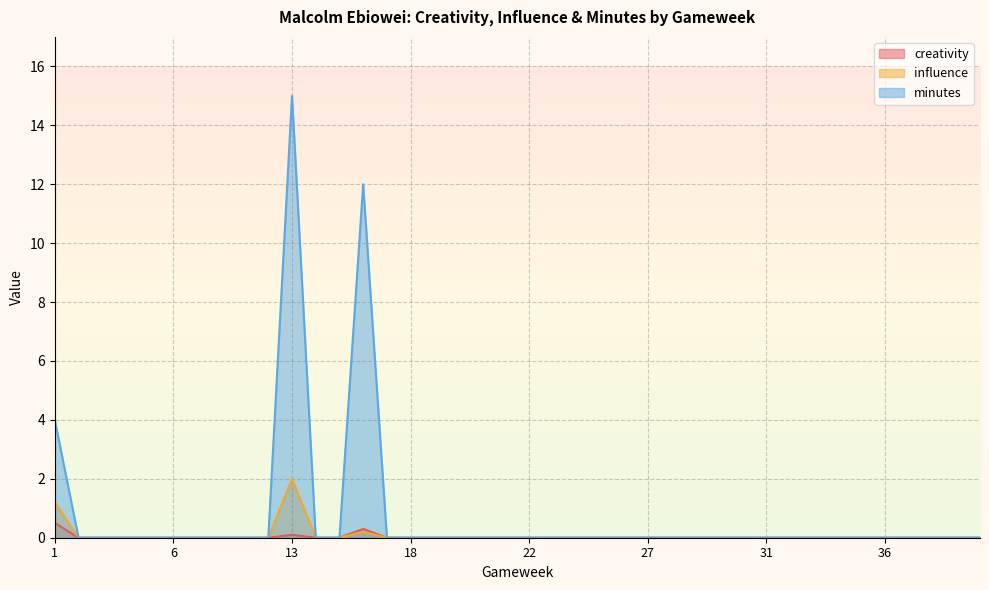

List the series in order of their peak value, lowest first.

creativity, influence, minutes